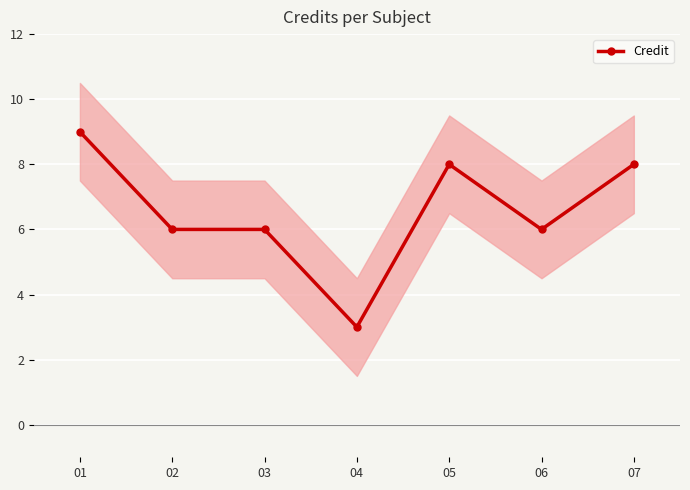

What is the sum of all values?

46